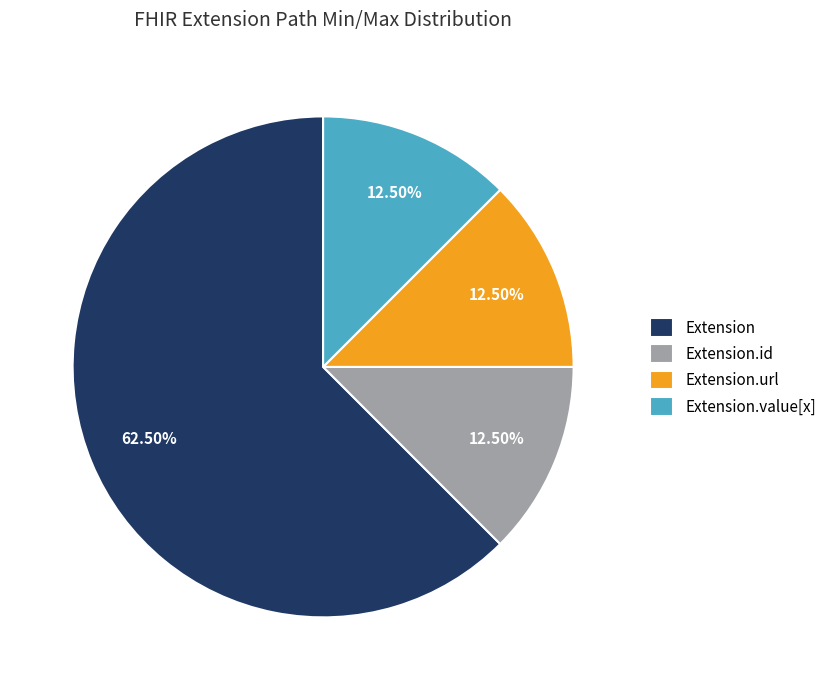

Which slice is the largest?

Extension